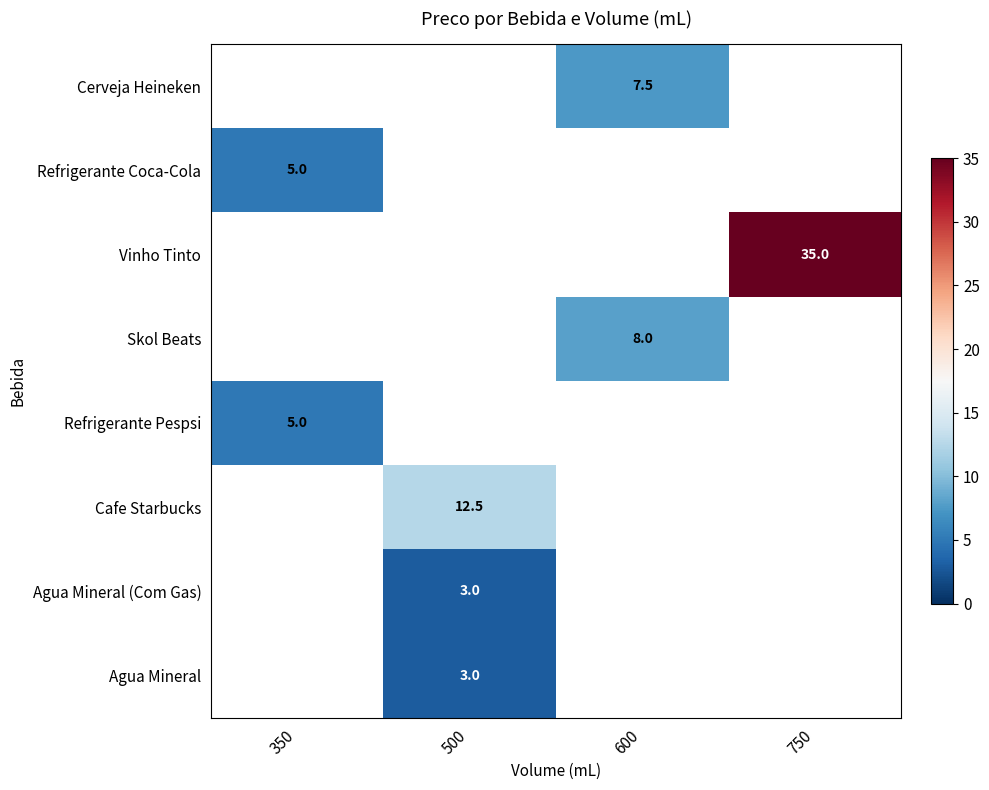

The value of Cafe Starbucks at 500 is 12.5. True or false?

True